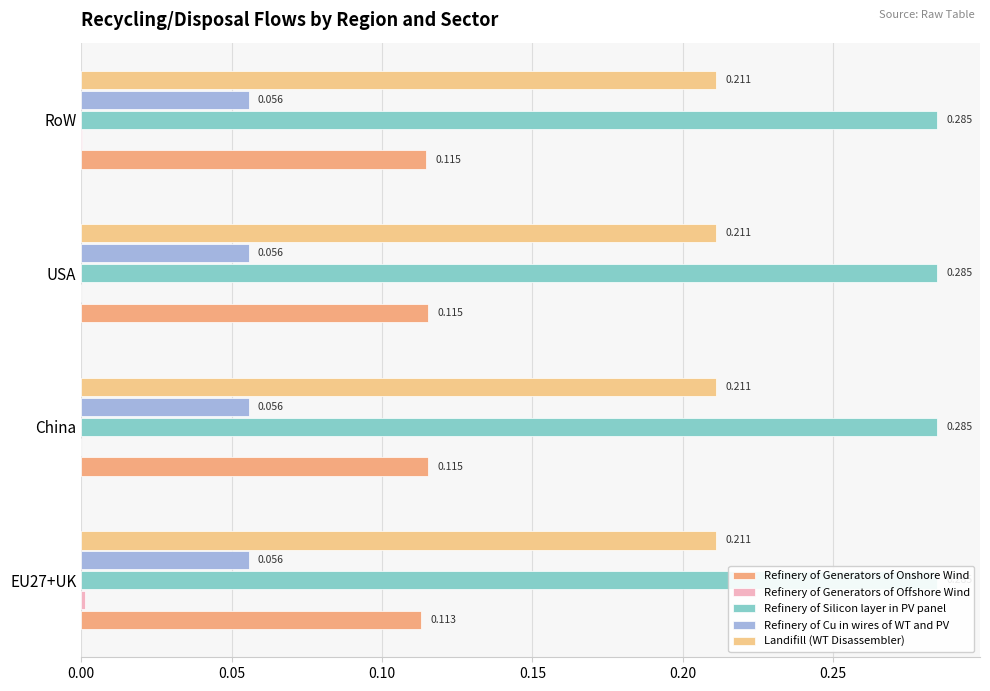

Does the chart contain any negative values?

No